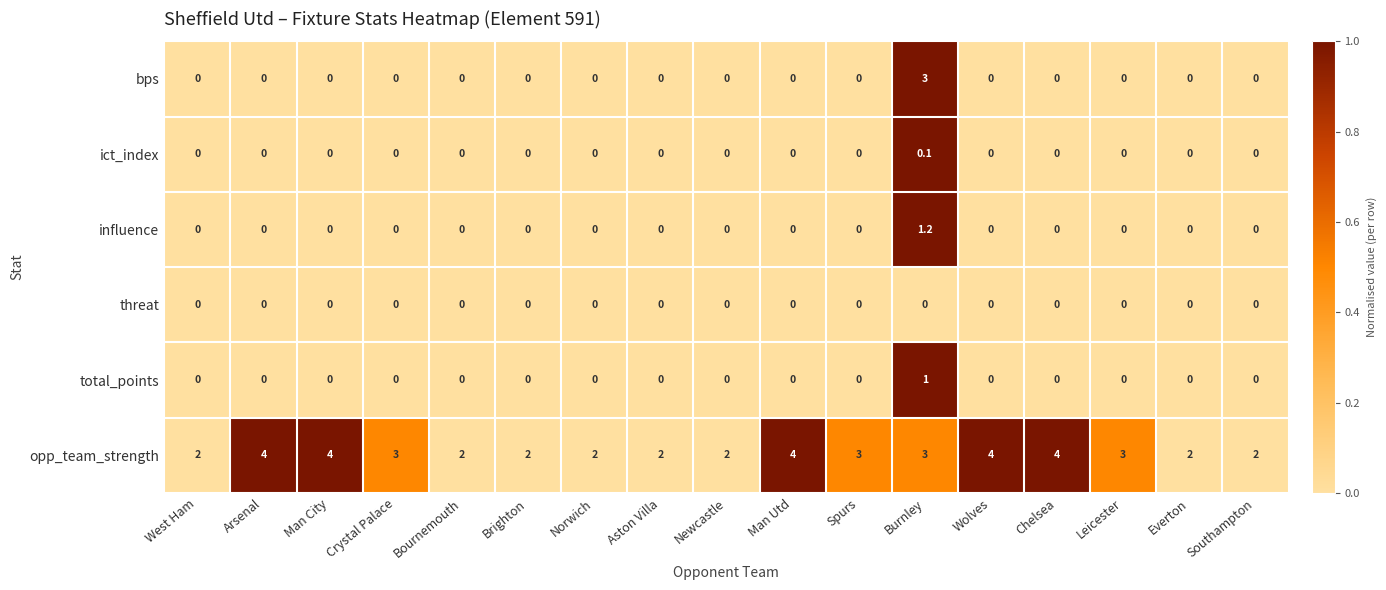

Which series has the largest range (max minus min)?

bps